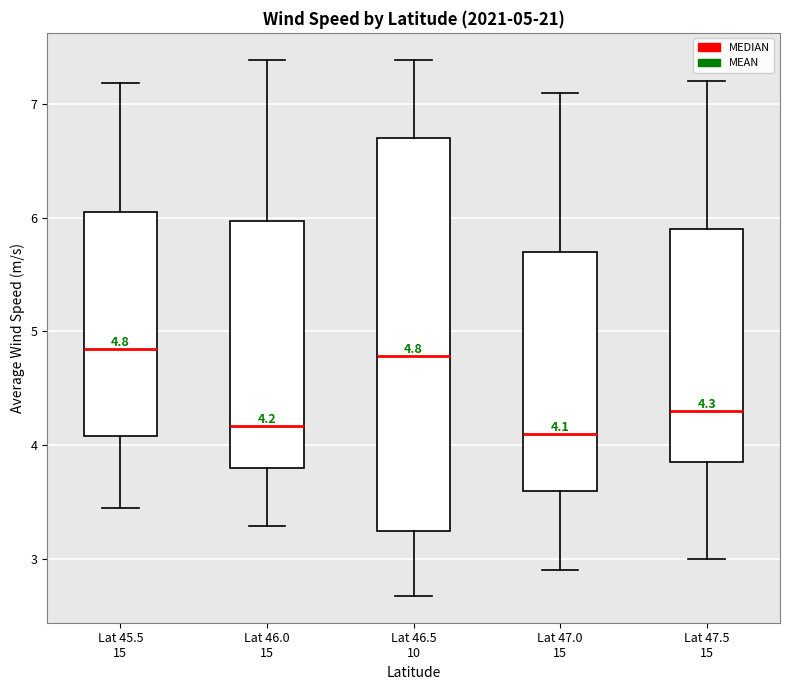

Which box is the tallest, from its lower edge to its upper edge?

Lat 46.5 10